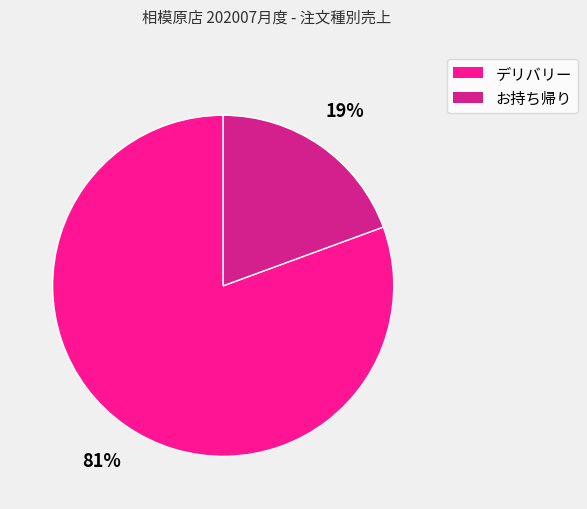

What percentage is the お持ち帰り slice, to the nearest percent?

19%